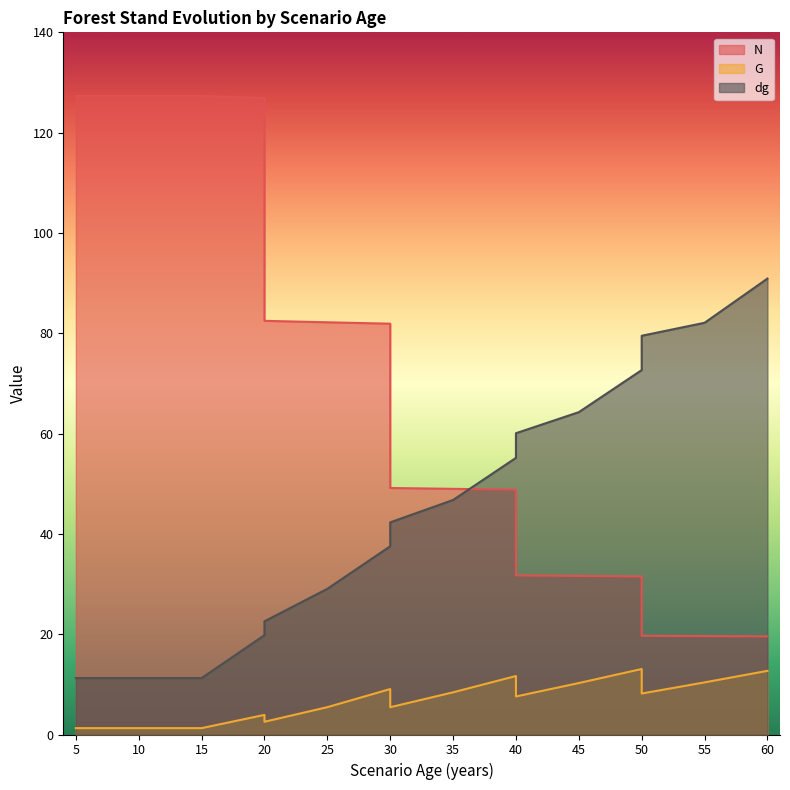

Is the value of N at 10 greater than the value of G at 30?

Yes